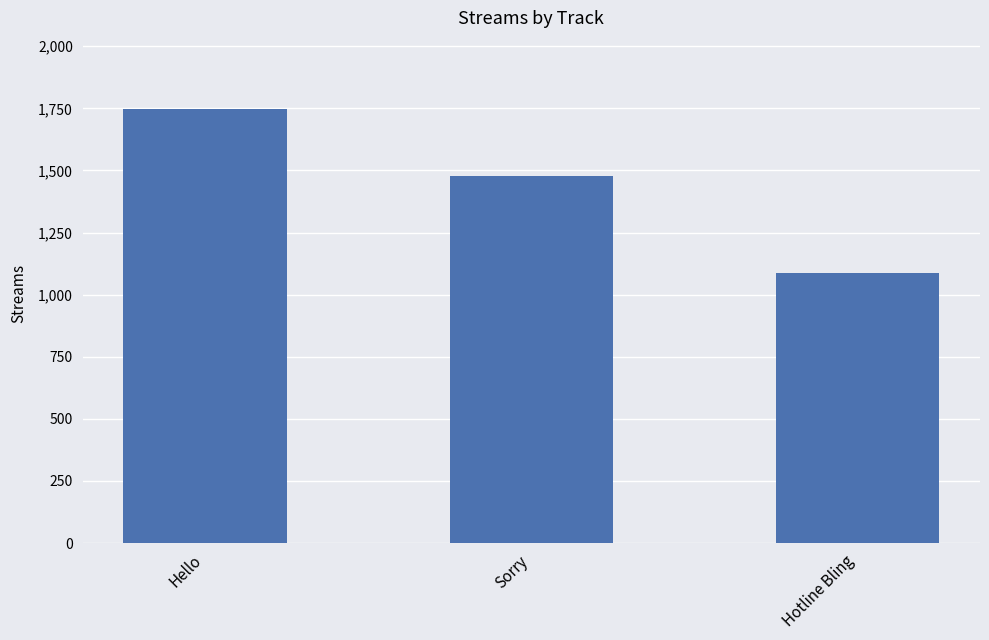

Does the chart contain any negative values?

No